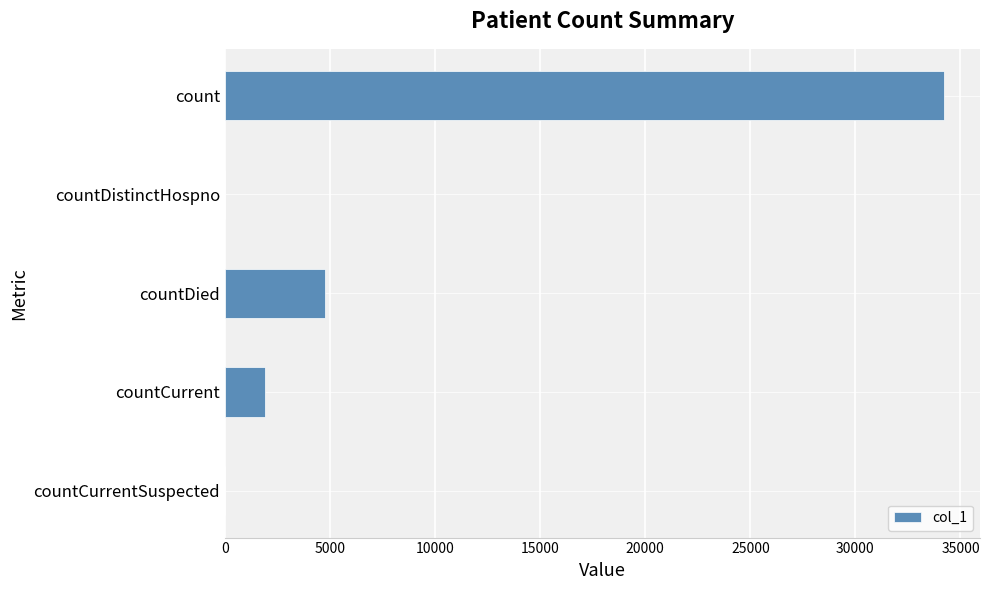

Where is the data nearest to the value 17109?

countDied